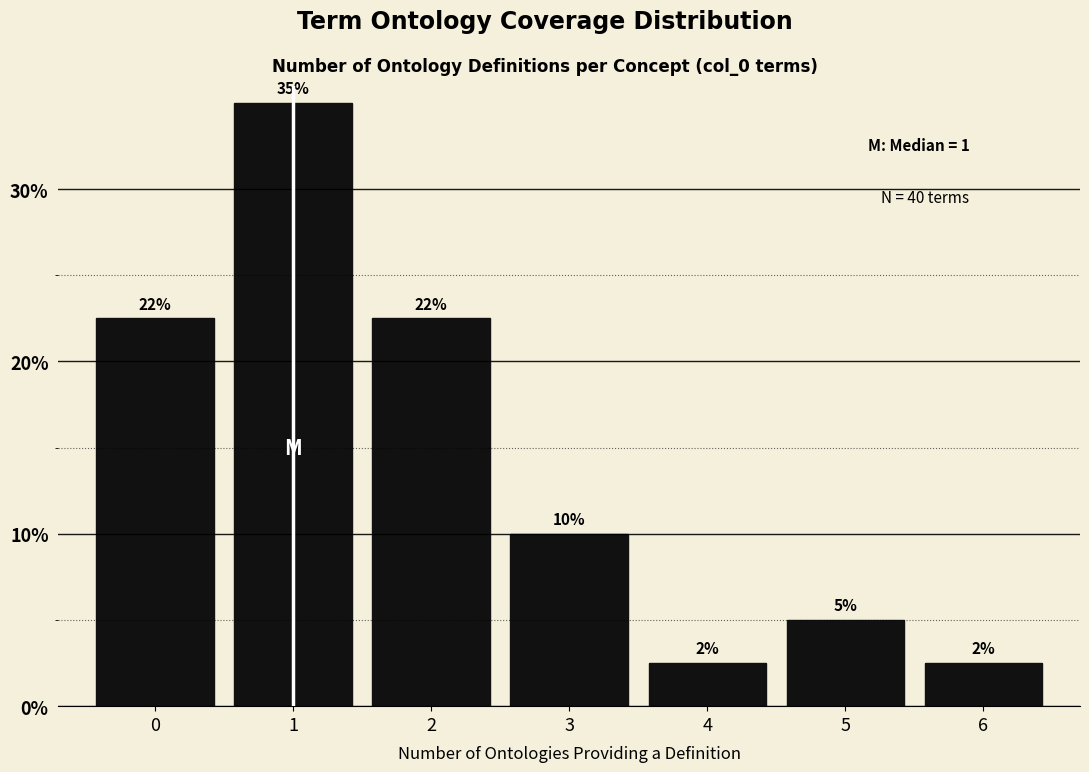

How many bars are there in total?

7